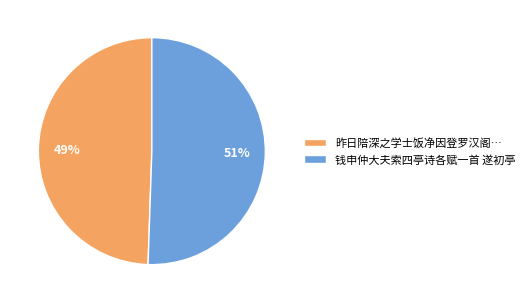

To the nearest percent, what percentage of the pie is 钱申仲大夫索四亭诗各赋一首 遂初亭?

51%